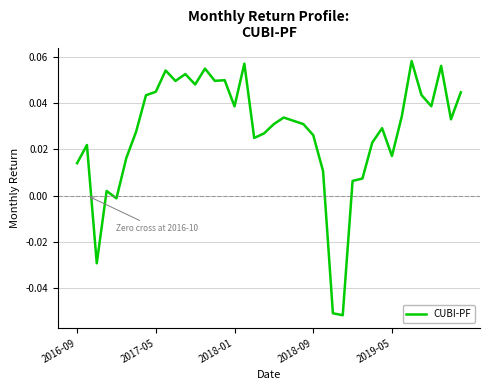

What is the minimum value shown in the chart?

-0.1